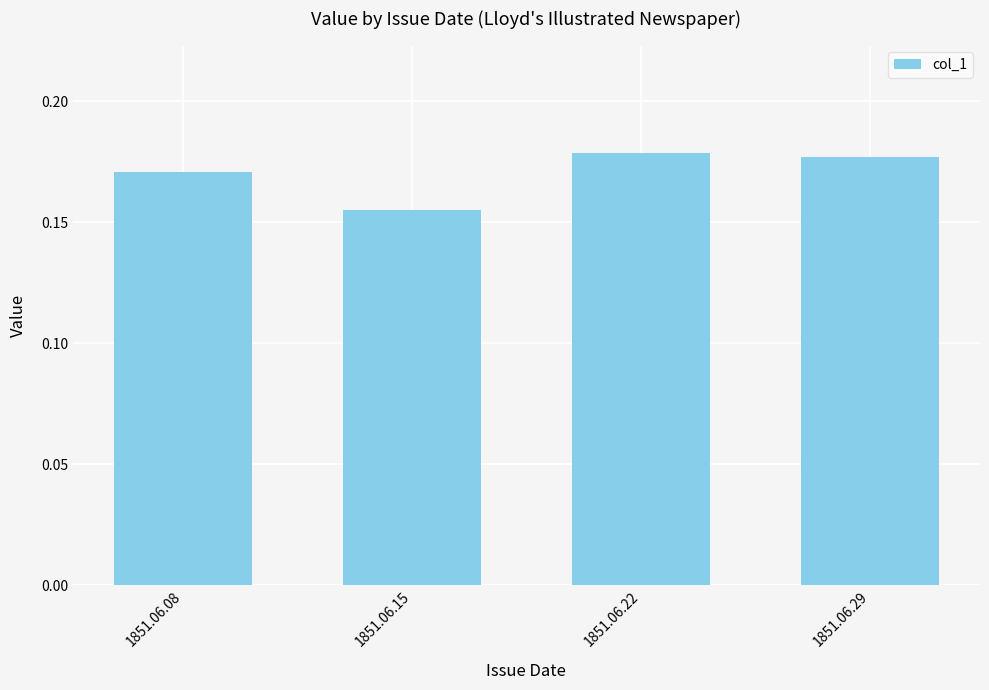

Which label corresponds to the smallest value in the chart?

1851.06.15